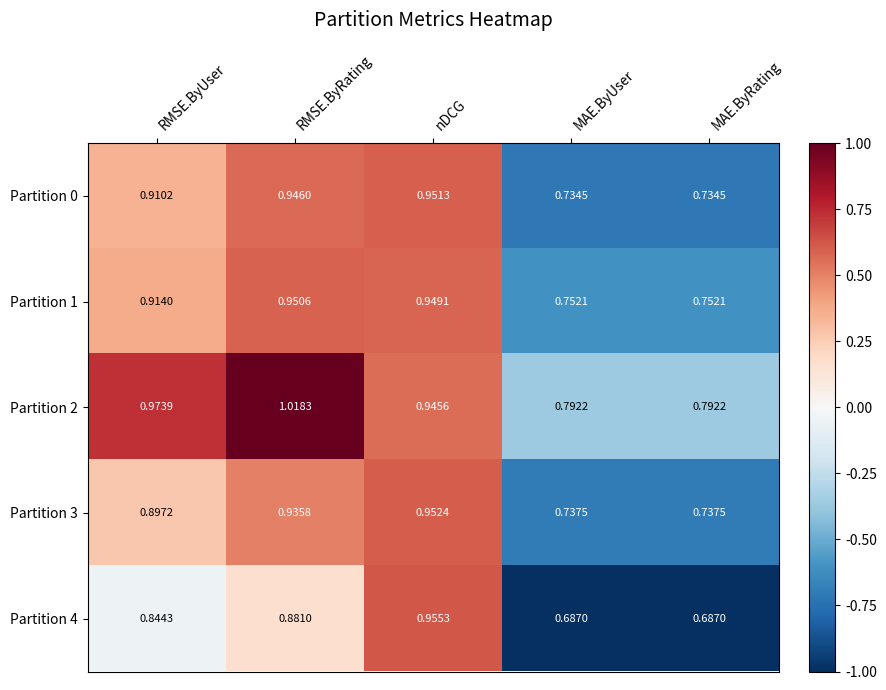

At which category is the sum across all series the highest?

nDCG